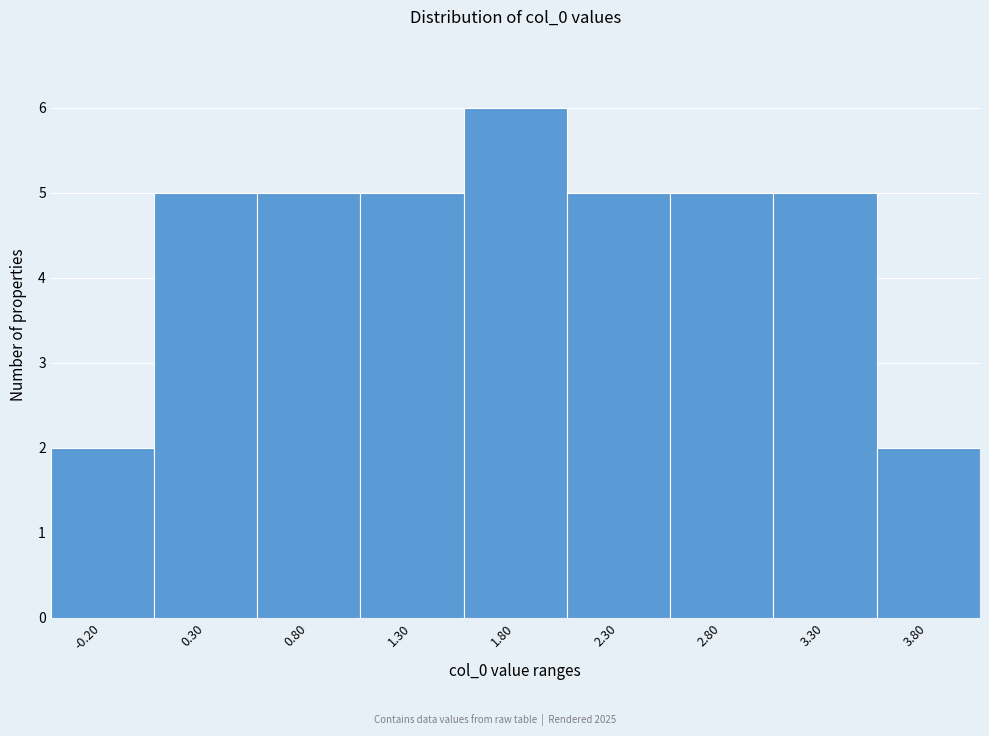

Reading left to right, list all the values displayed in this chart.

-0.20=2	0.30=5	0.80=5	1.30=5	1.80=6	2.30=5	2.80=5	3.30=5	3.80=2